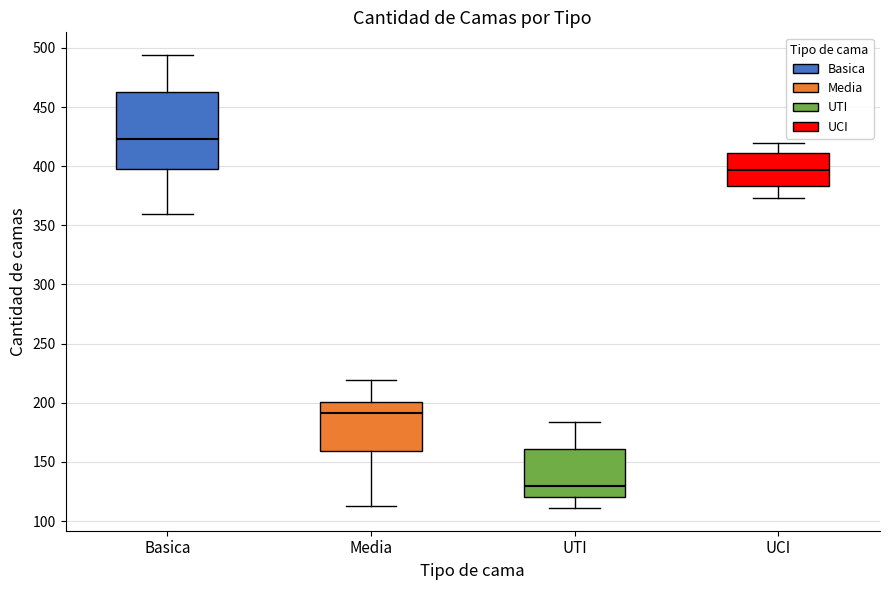

Reading left to right, read every box against the y-axis: the position of its median line, the range the box covers, and the ends of its whiskers. The values are not printed on the chart, so give them approximately, as read against the axis.

Basica: median 425, box 400 to 465, whiskers 360 to 495
Media: median 190, box 160 to 200, whiskers 115 to 220
UTI: median 130, box 120 to 160, whiskers 110 to 185
UCI: median 395, box 385 to 410, whiskers 375 to 420